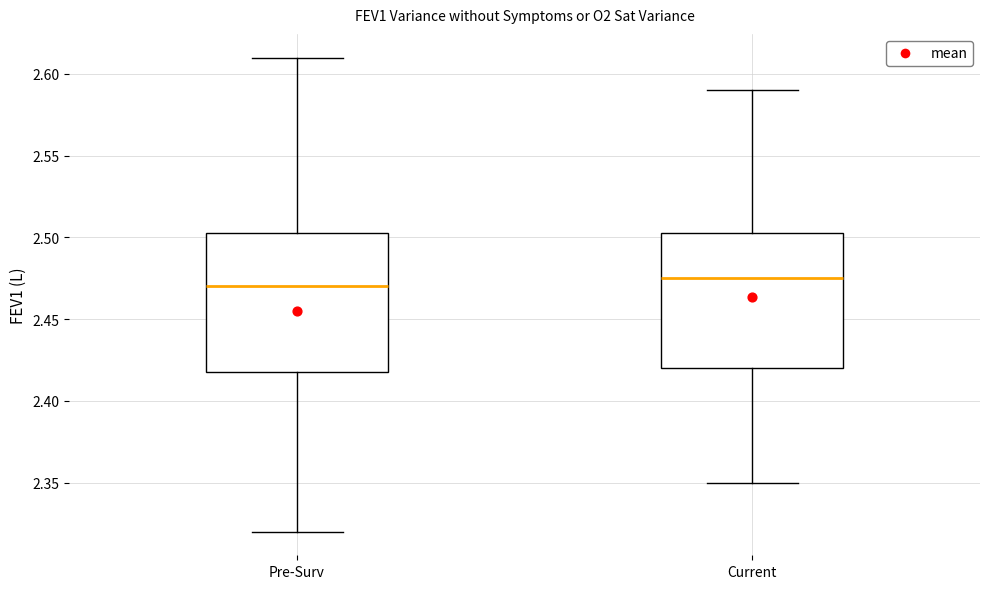

Reading left to right, transcribe this box plot: for each box, give where its median line is, the range the box spans, and where its two whiskers end, as read against the y-axis. The values are not printed on the chart, so give them approximately, as read against the axis.

Pre-Surv: median 2.470, box 2.420 to 2.505, whiskers 2.320 to 2.610
Current: median 2.475, box 2.420 to 2.505, whiskers 2.350 to 2.590